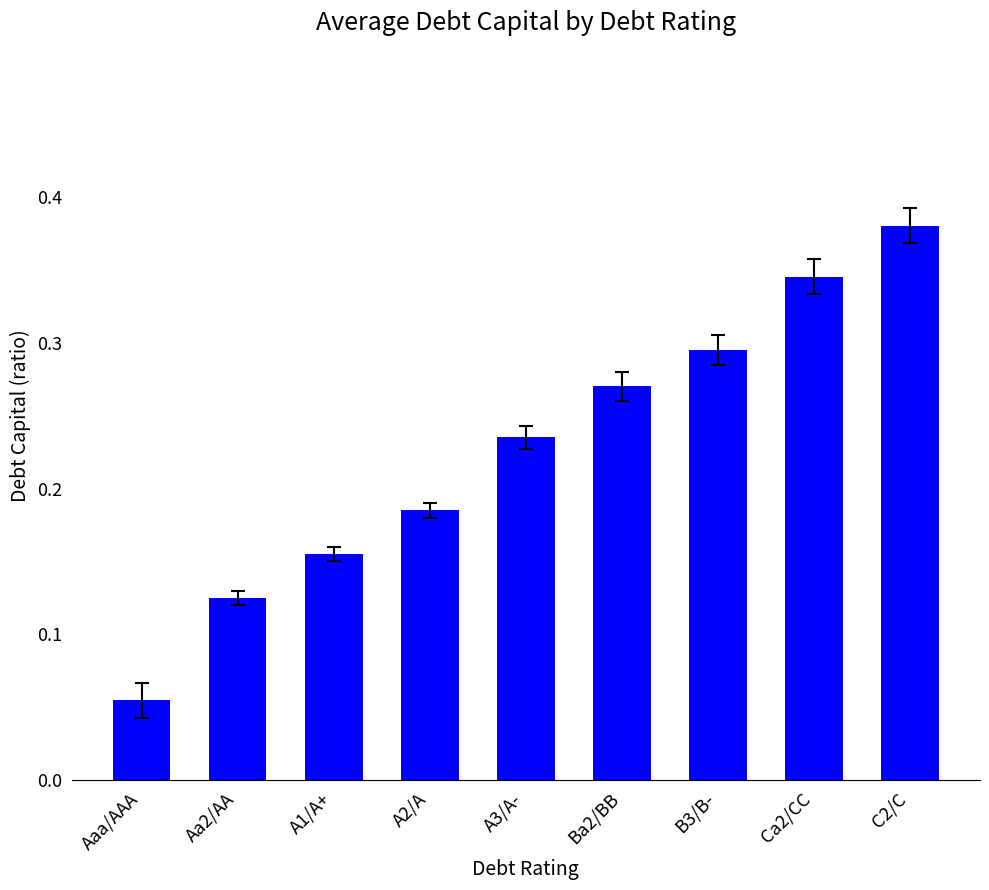

Rank the categories by value from lowest to highest.

Aaa/AAA, Aa2/AA, A1/A+, A2/A, A3/A-, Ba2/BB, B3/B-, Ca2/CC, C2/C